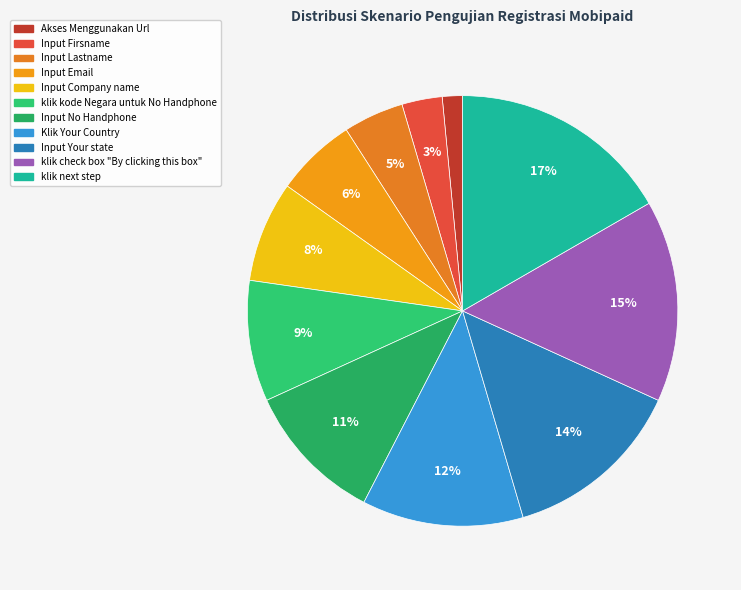

To the nearest percent, what percentage of the pie is Input Lastname?

5%